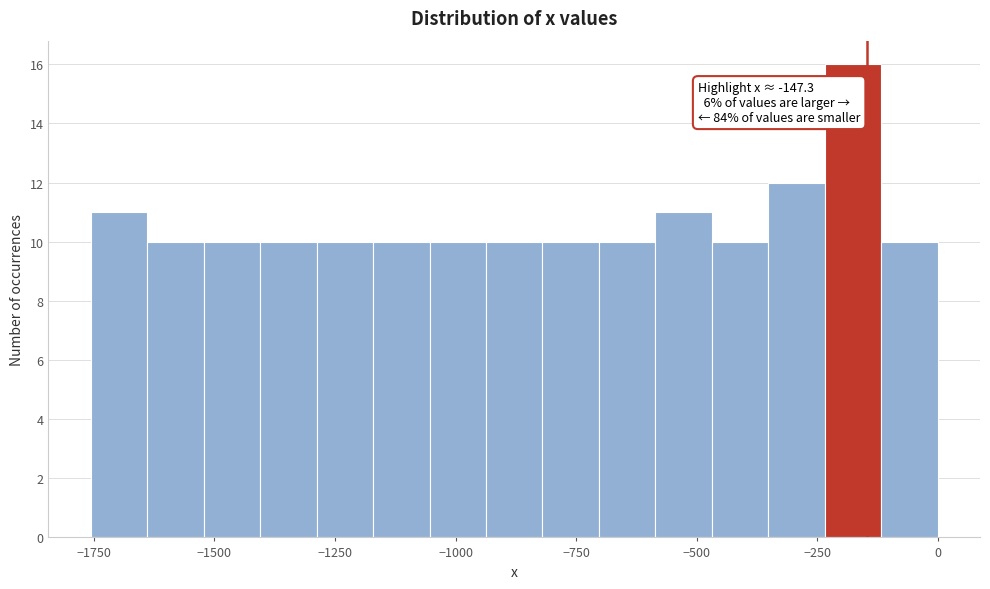

Around what value on the x-axis is the tallest bar? Give the approximate position of its centre, as read against the axis.

-200